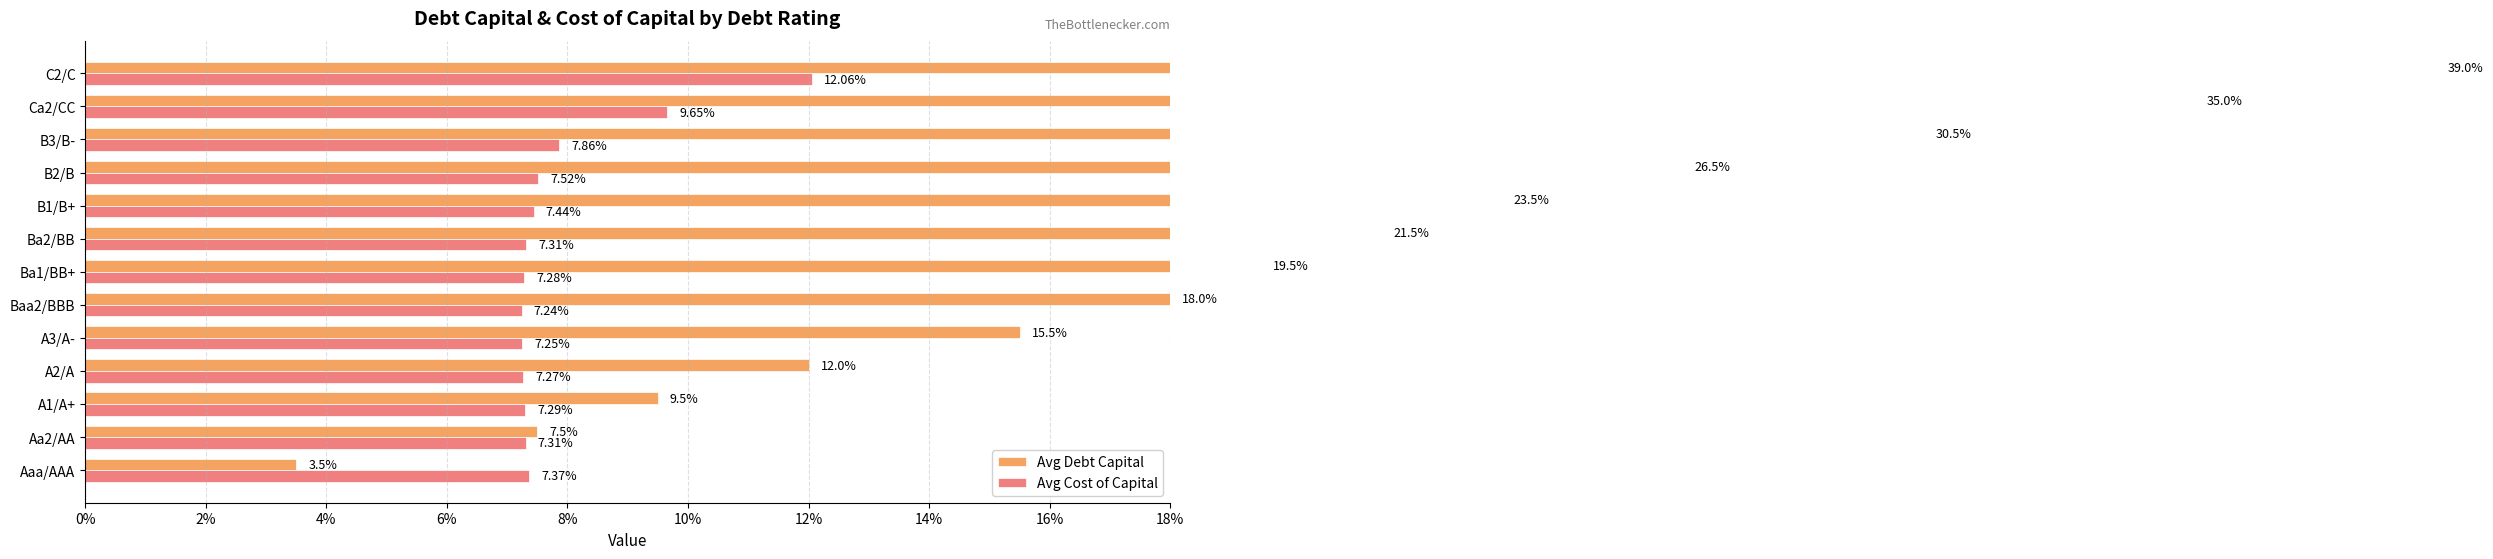

Reading left to right, list all the values displayed in this chart.

Avg Debt Capital: 0.0	0.1	0.1	0.1	0.2	0.2	0.2	0.2	0.2	0.3	0.3	0.3	0.4
Avg Cost of Capital: 0.1	0.1	0.1	0.1	0.1	0.1	0.1	0.1	0.1	0.1	0.1	0.1	0.1